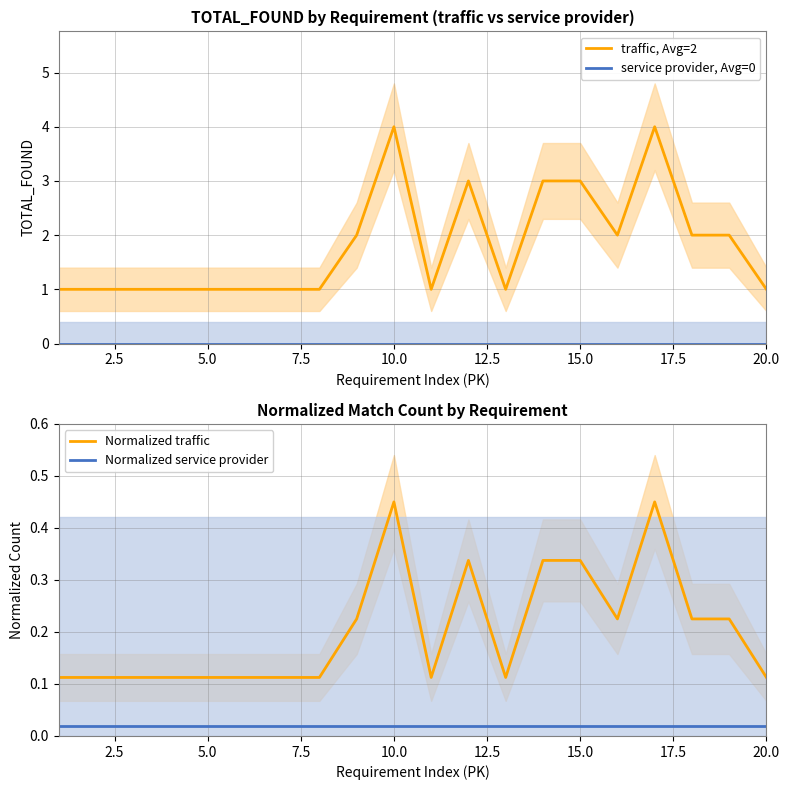

Which series has the largest range (max minus min)?

traffic, Avg=2